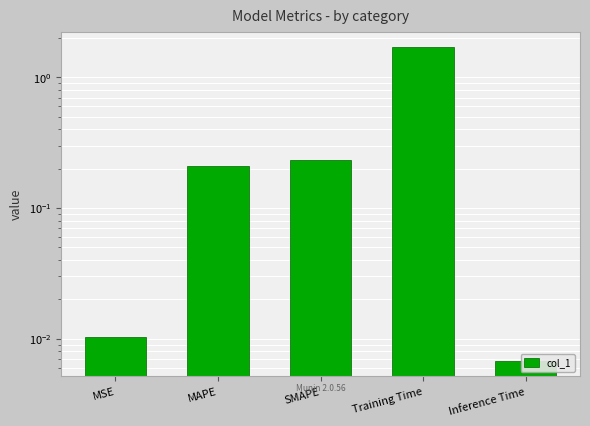

At which category does the chart reach its peak across all series?

Training Time